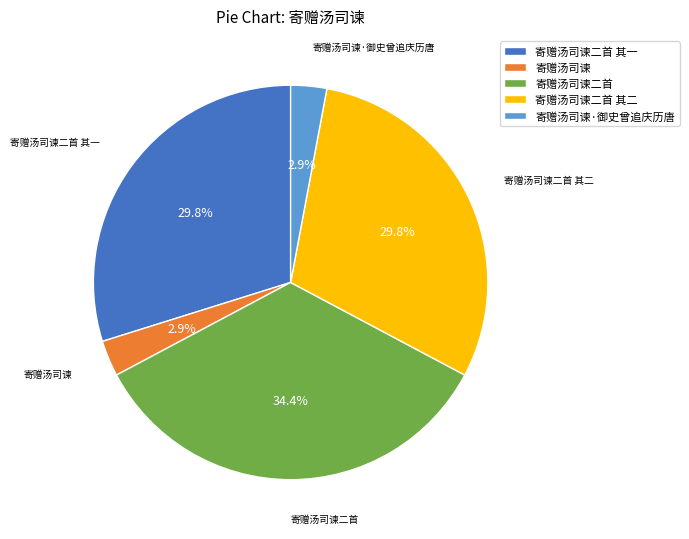

Does 寄赠汤司谏二首 其二 account for over 50% of the chart?

No